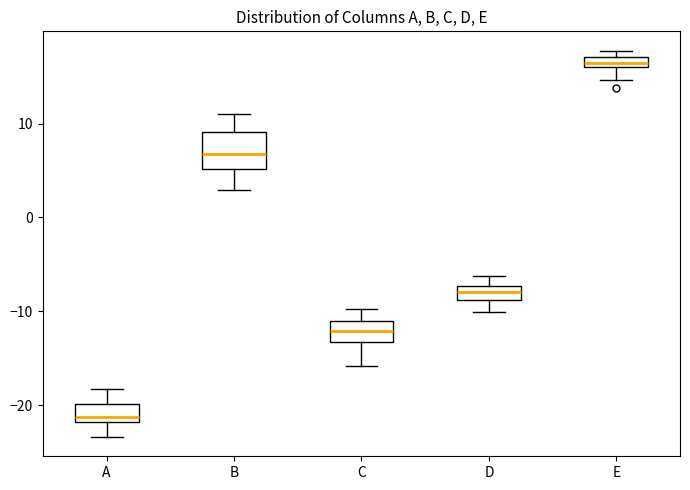

Which box is the tallest, from its lower edge to its upper edge?

B